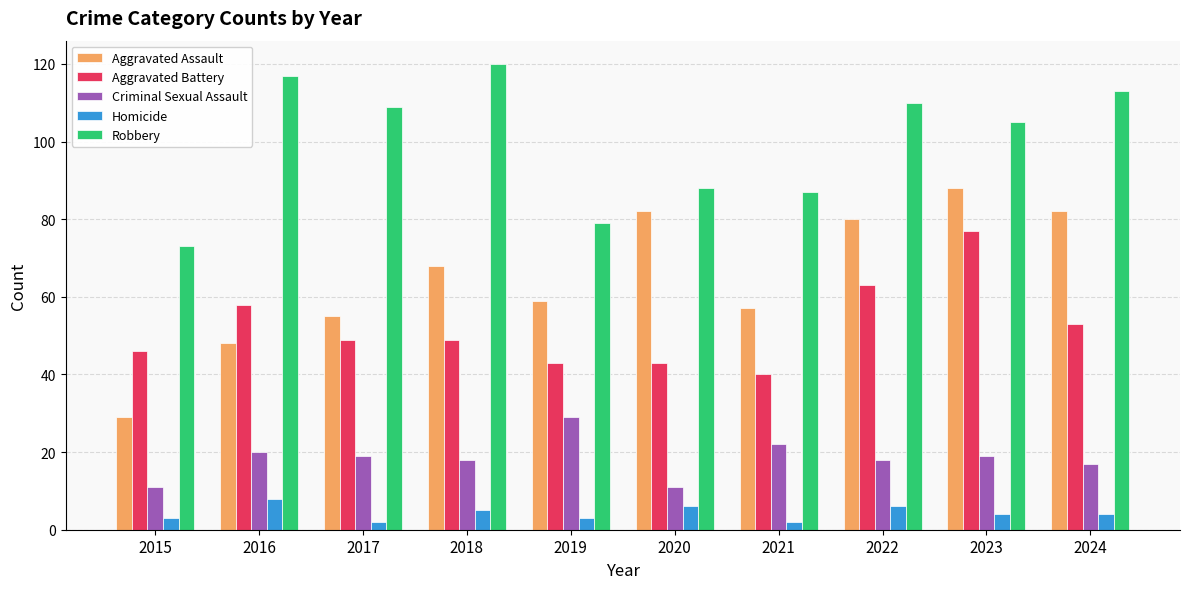

What is the sum of the Robbery values at 2024 and 2017?

222